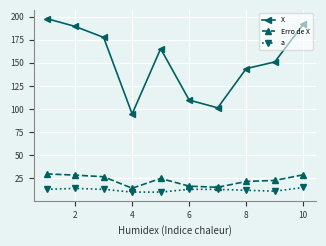

Which series has the largest total across all categories?

X